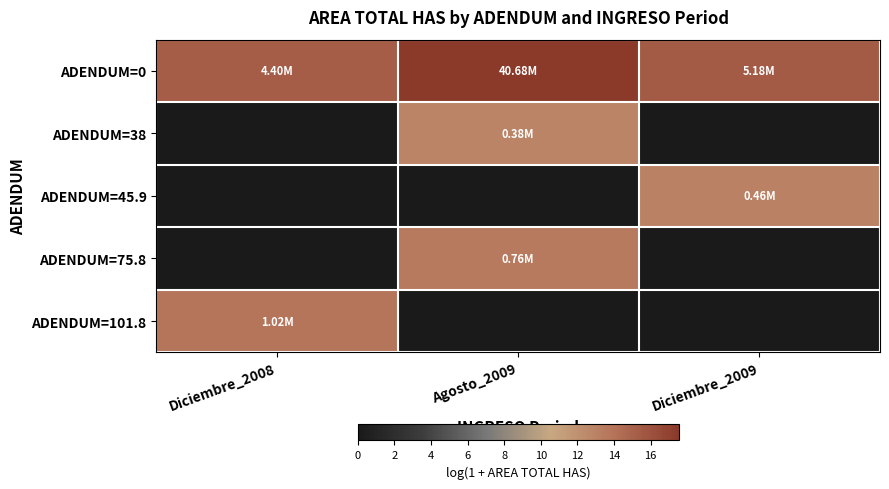

Reading left to right, transcribe all the data shown in this chart.

ADENDUM=0: Diciembre_2008=15.3	Agosto_2009=17.5	Diciembre_2009=15.5
ADENDUM=38: Diciembre_2008=0.0	Agosto_2009=12.8	Diciembre_2009=0.0
ADENDUM=45.9: Diciembre_2008=0.0	Agosto_2009=0.0	Diciembre_2009=13.0
ADENDUM=75.8: Diciembre_2008=0.0	Agosto_2009=13.5	Diciembre_2009=0.0
ADENDUM=101.8: Diciembre_2008=13.8	Agosto_2009=0.0	Diciembre_2009=0.0